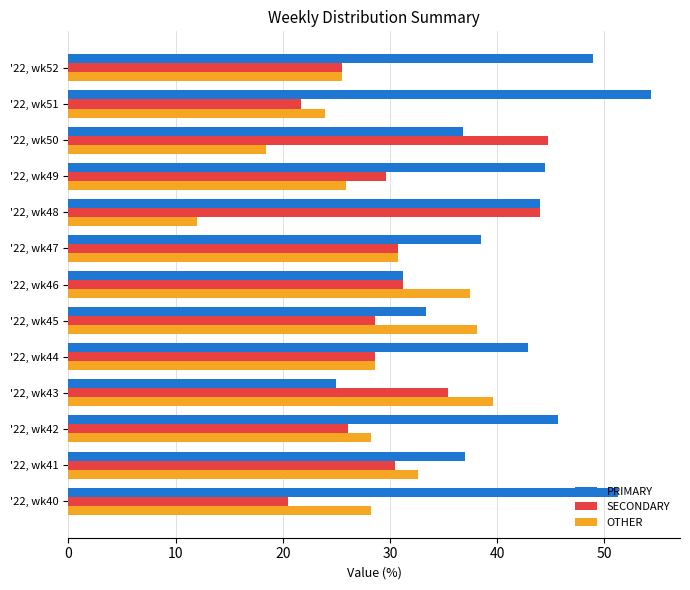

The value of SECONDARY at '22, wk49 is 17.2. True or false?

False